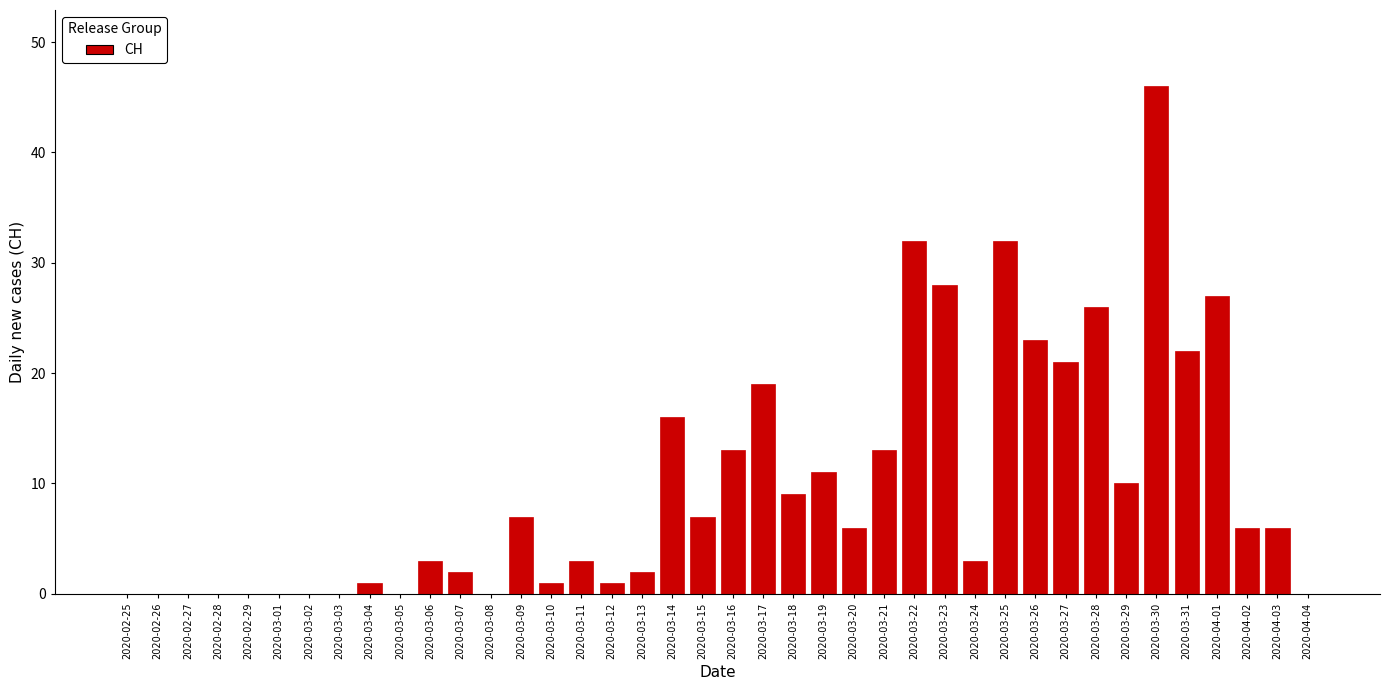

At which category does the chart reach its peak across all series?

2020-03-30